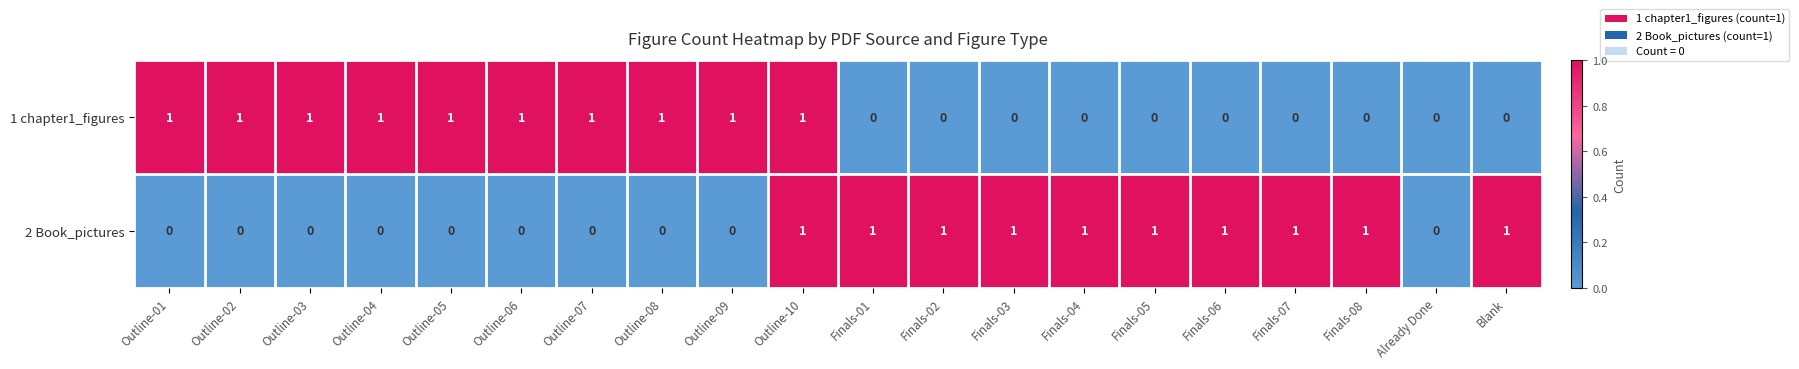

What is the total value across all series at Finals-02?

1